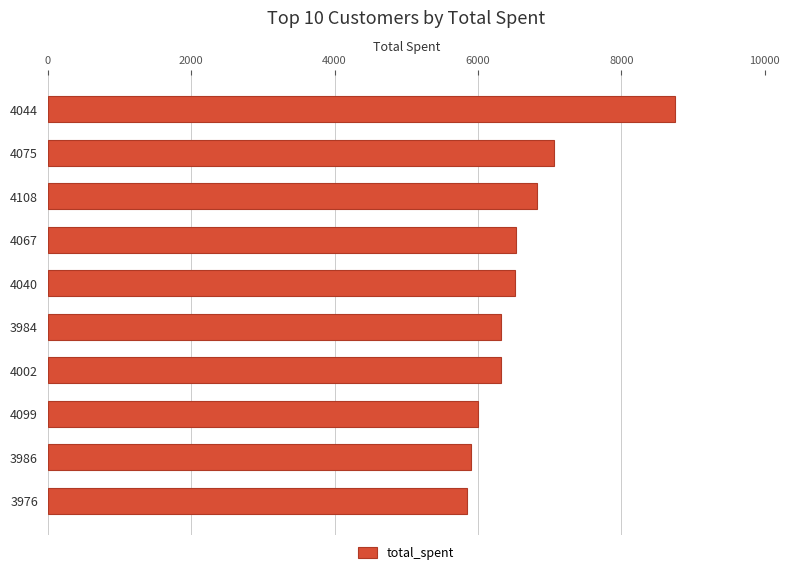

Where is the data nearest to the value 7295?

4075